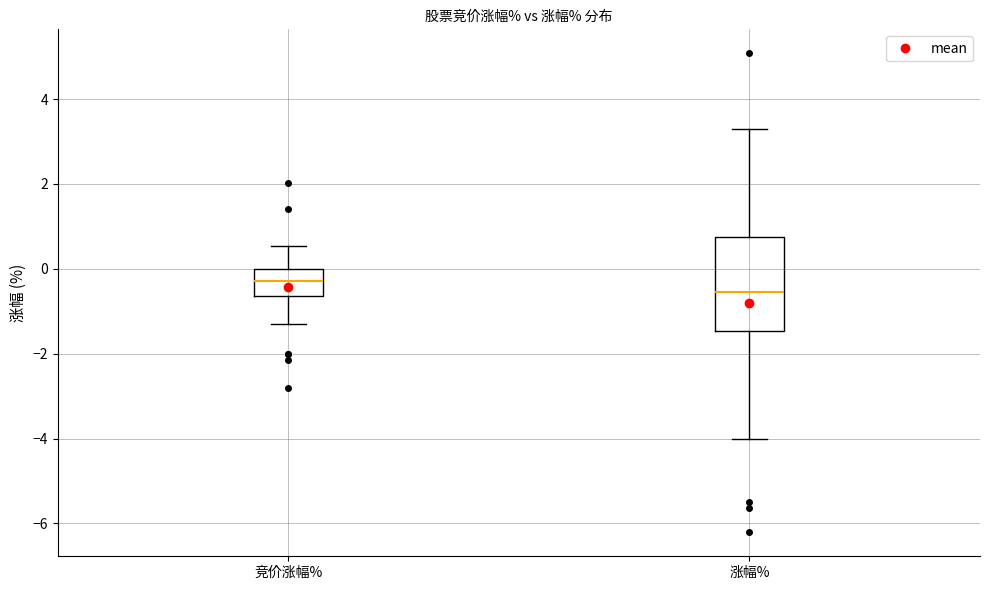

Which box is the tallest, from its lower edge to its upper edge?

涨幅%